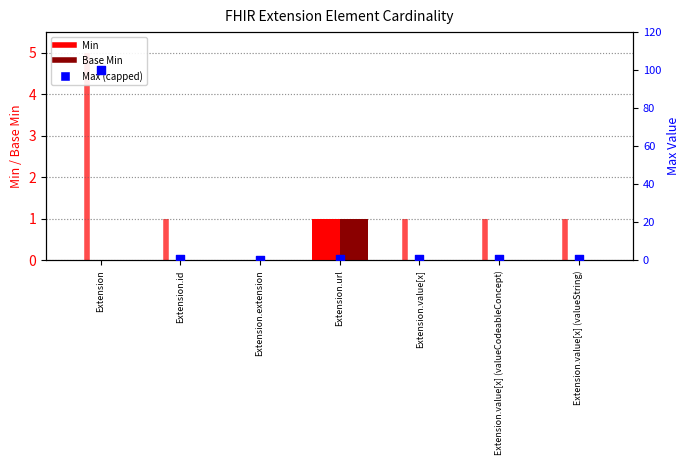

Which series reaches the maximum Y coordinate?

Max (capped)